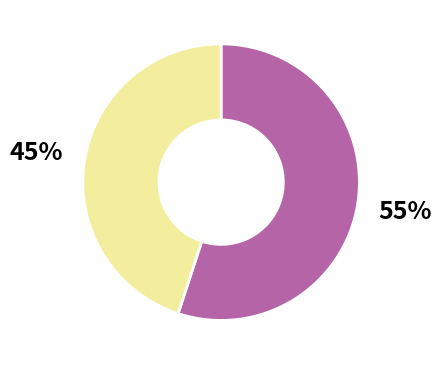

Count the number of slices in the pie.

2